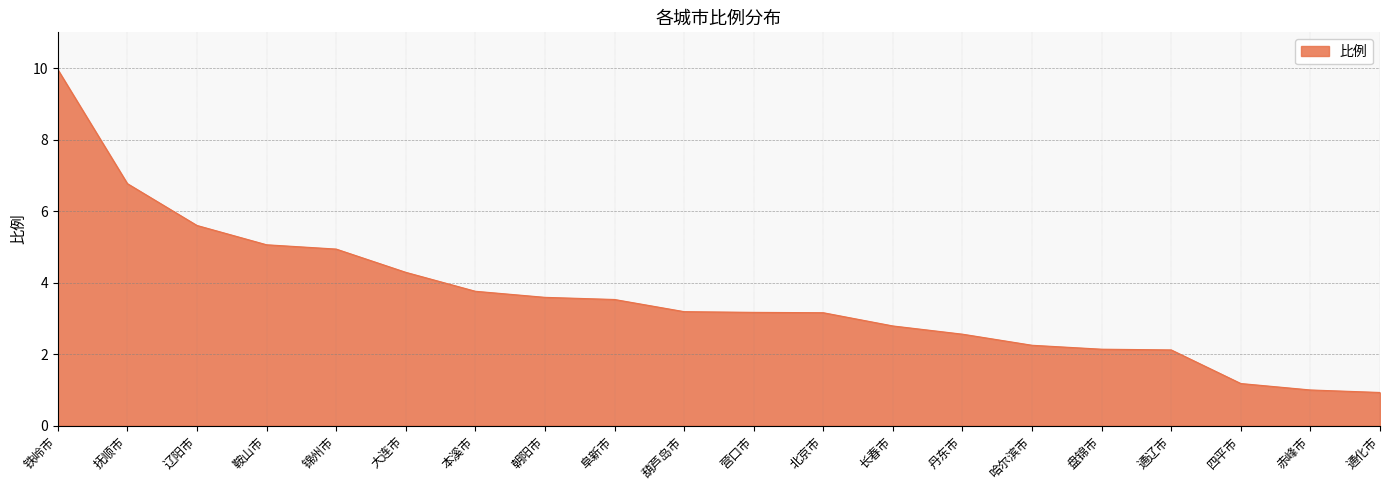

What position from the right is 鞍山市?

17